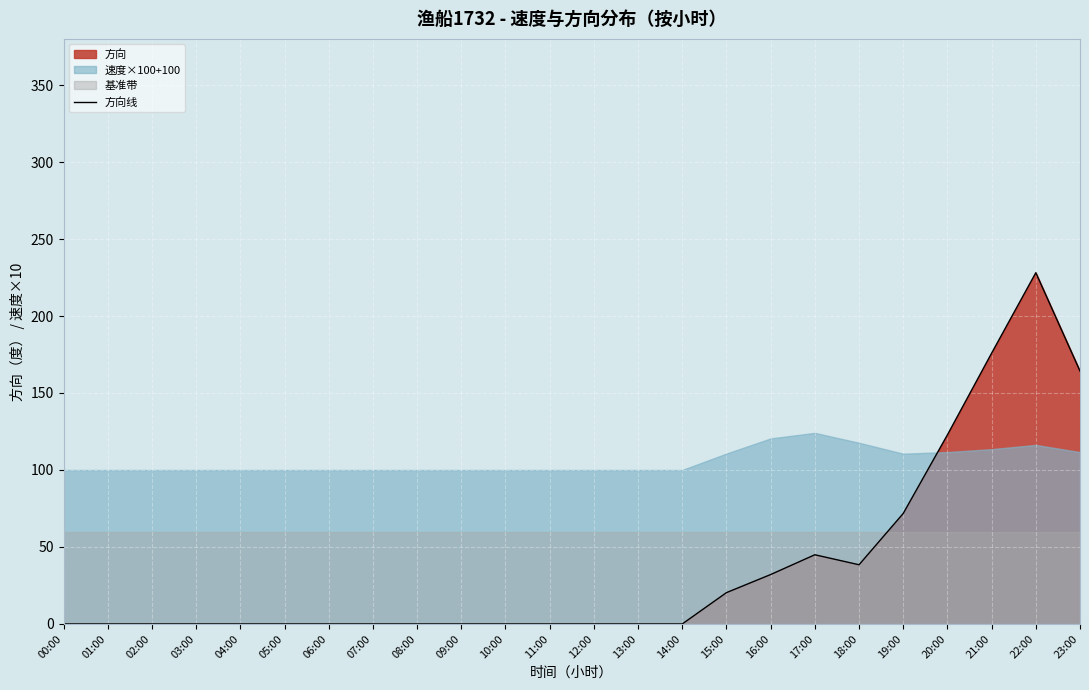

List the labels in order of value, largest first.

22:00, 21:00, 23:00, 20:00, 19:00, 17:00, 18:00, 16:00, 15:00, 00:00, 01:00, 02:00, 03:00, 04:00, 05:00, 06:00, 07:00, 08:00, 09:00, 10:00, 11:00, 12:00, 13:00, 14:00